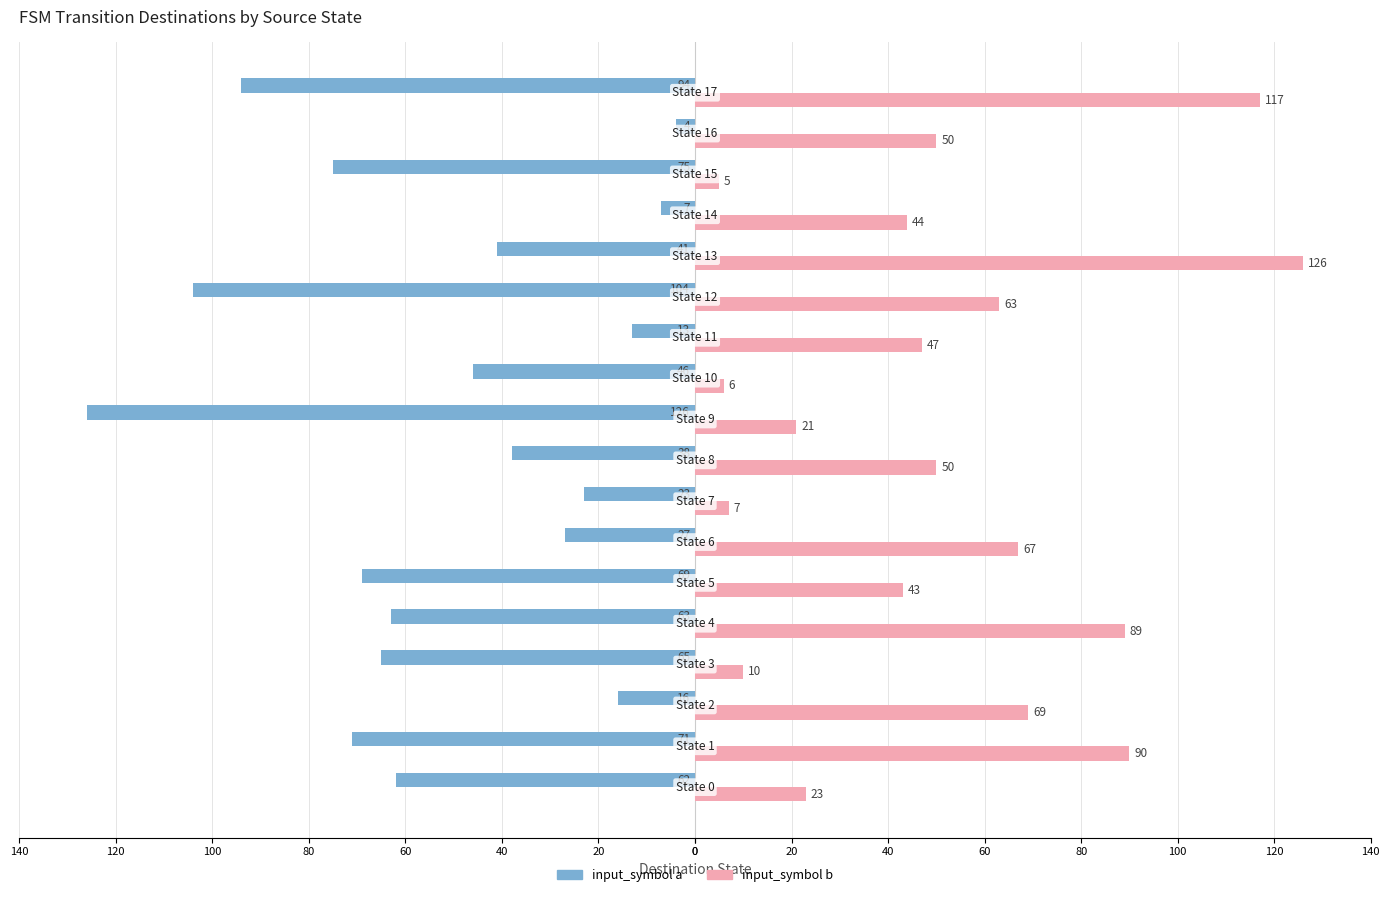

What are all the series names shown in the legend?

input_symbol a, input_symbol b